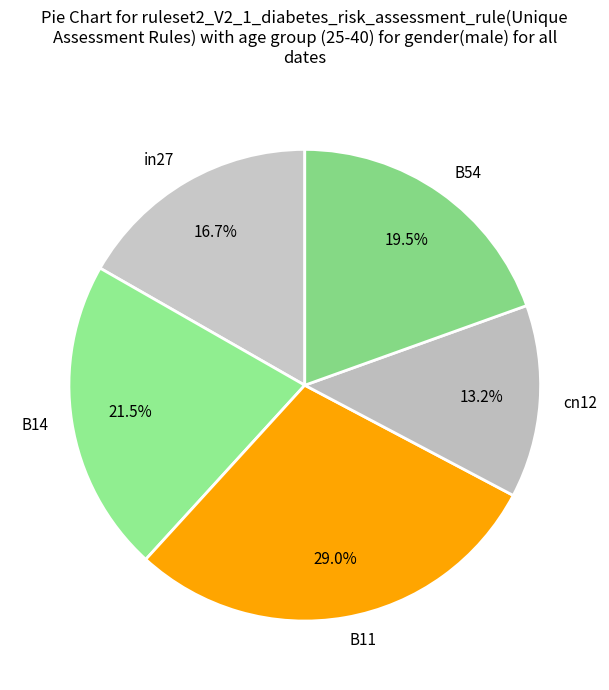

Count the number of slices in the pie.

5